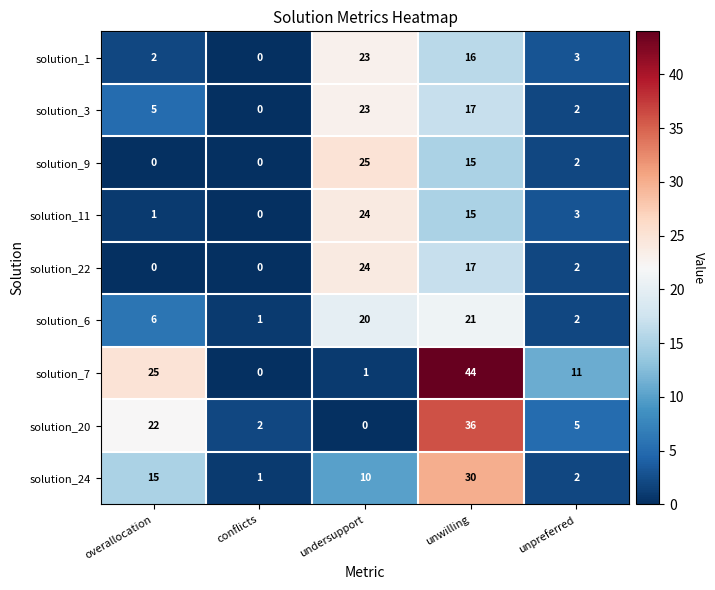

At which category is the sum across all series the highest?

unwilling